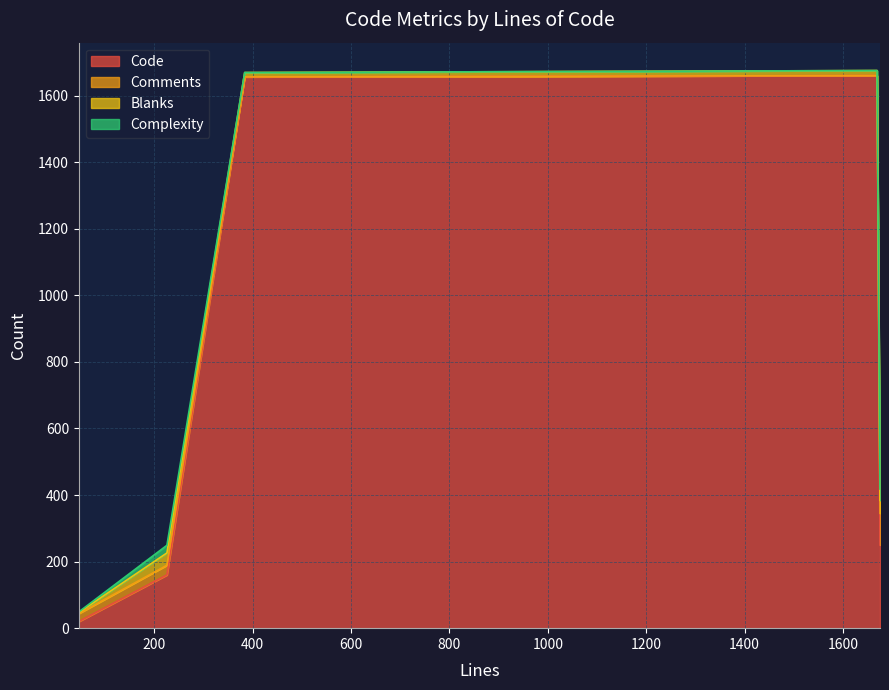

What is the maximum value for Code?

1660